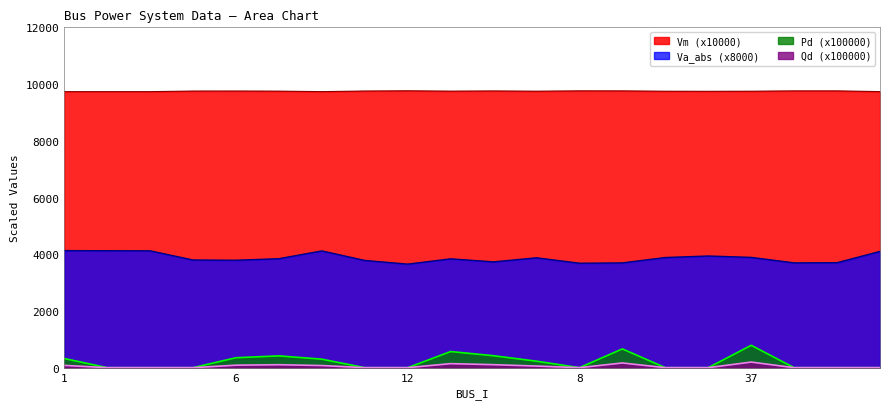

What is the average value of the Va_abs series?

3868.6